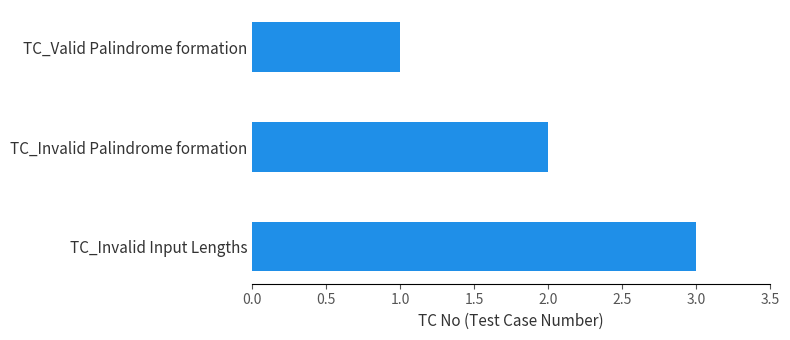

What is the minimum value shown in the chart?

1